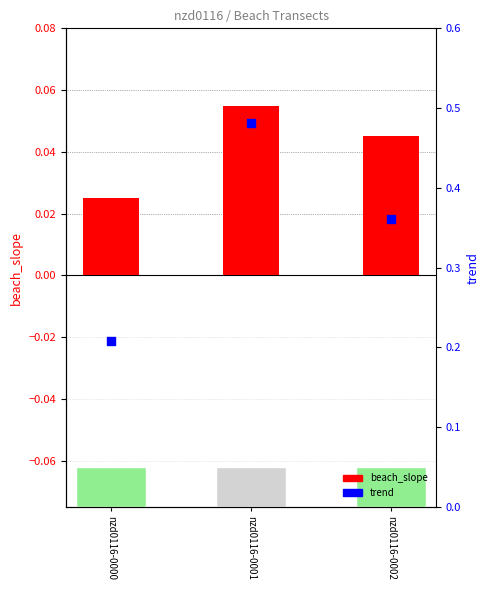

What are all the series names shown in the legend?

beach_slope, trend